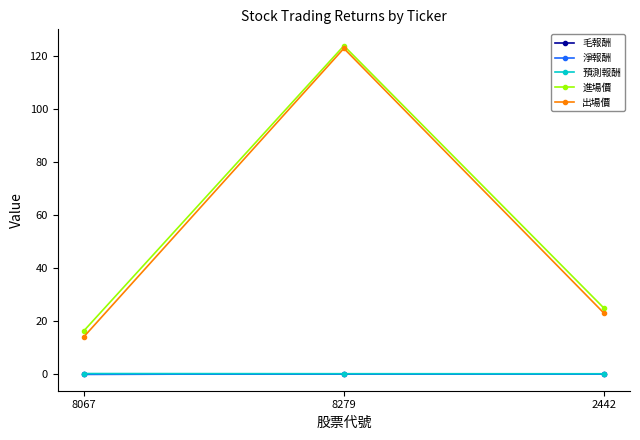

What is the label of the 3rd point from the left?

2442